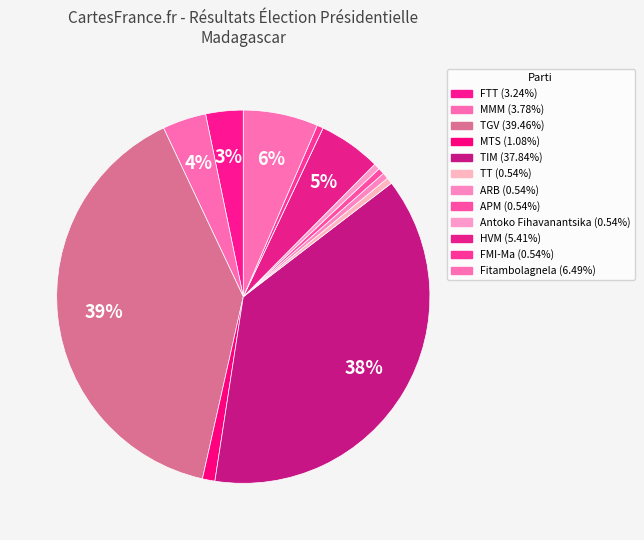

Count the number of slices in the pie.

13